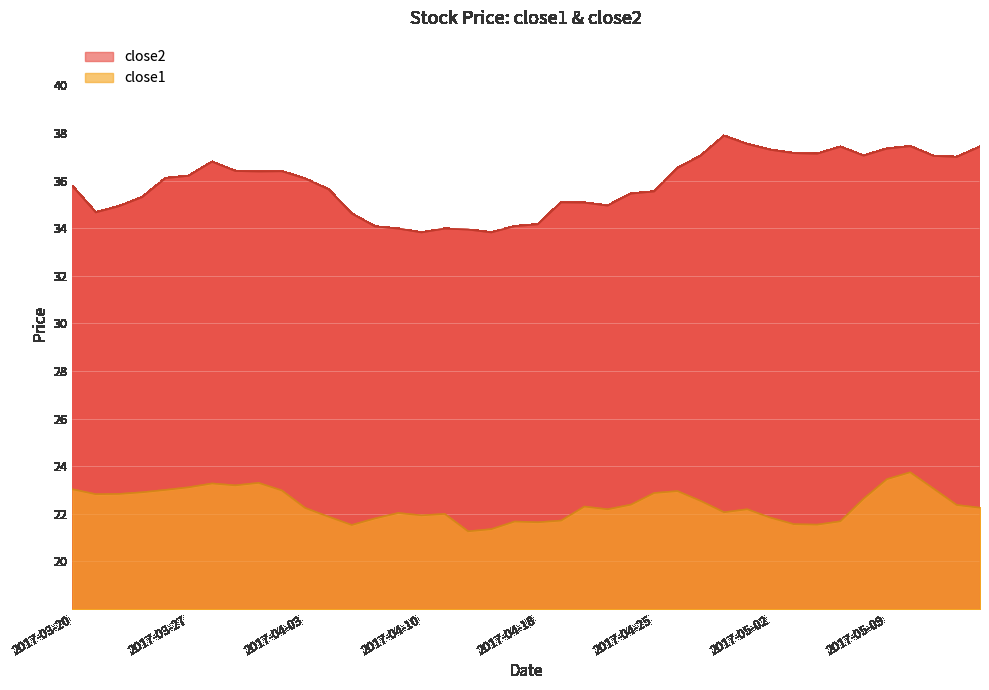

Which category has the highest value in the close1 series?

2017-05-10